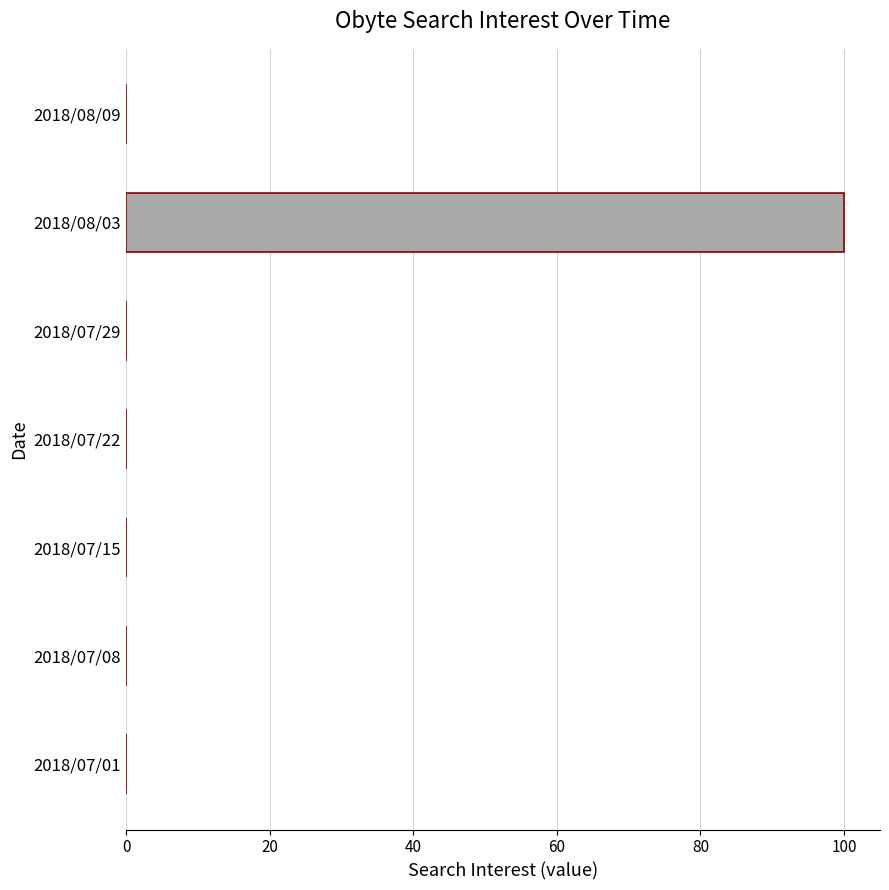

Reading bottom to top, extract all data points from this chart.

2018/07/01=0	2018/07/08=0	2018/07/15=0	2018/07/22=0	2018/07/29=0	2018/08/03=100	2018/08/09=0